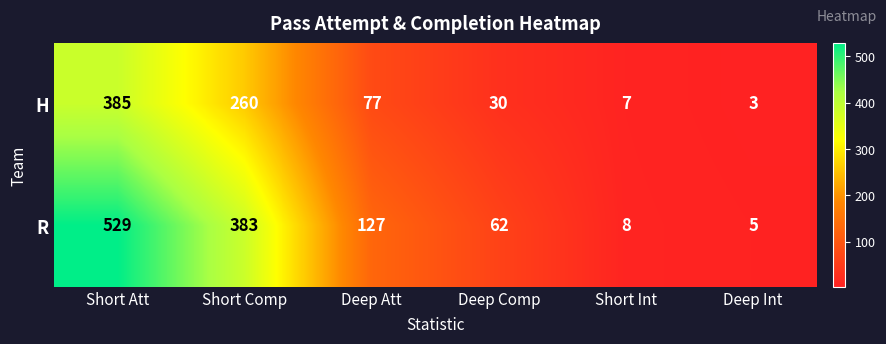

Which series has the widest spread of values?

R